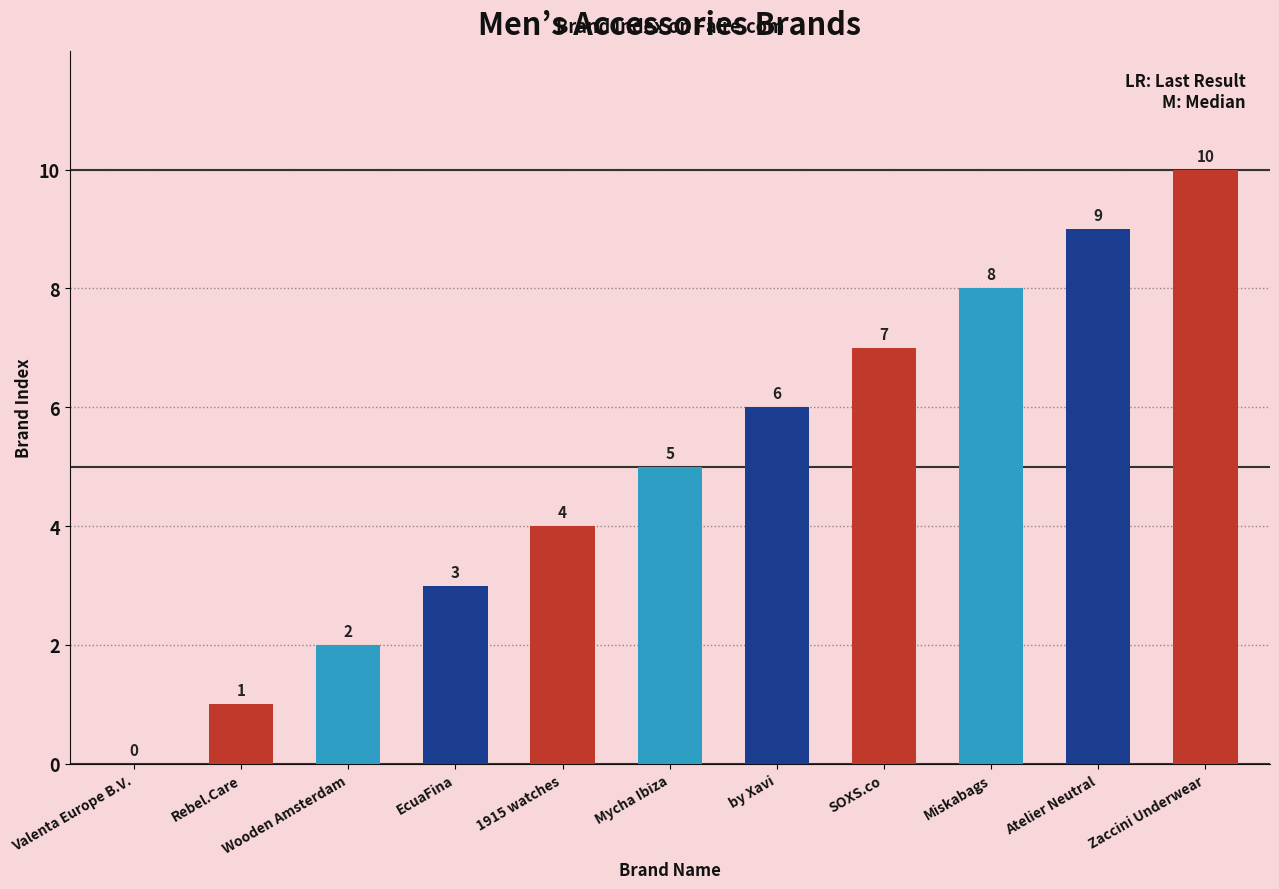

How many positive values are there?

10